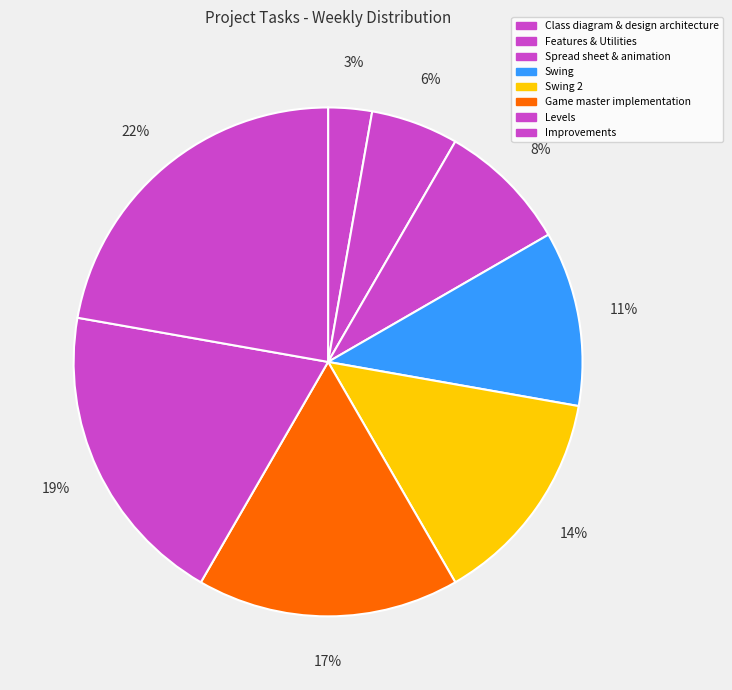

To the nearest percent, what percentage of the pie is Levels?

19%